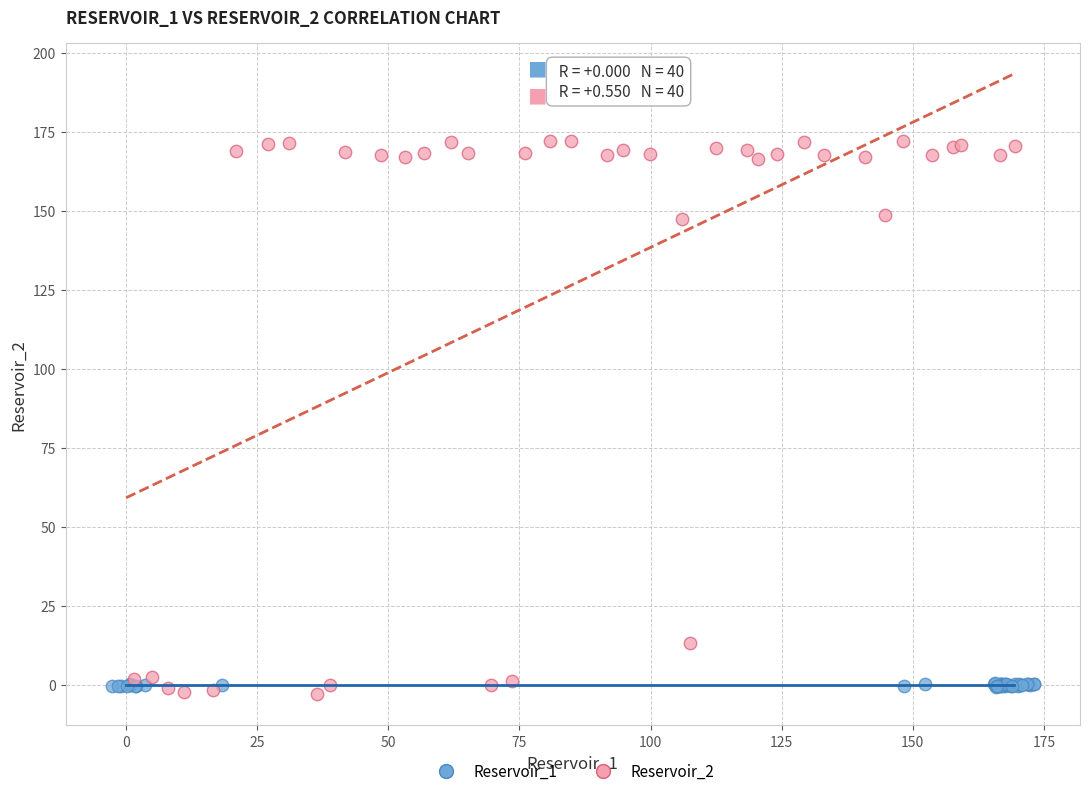

Which series contains the highest Y value?

Reservoir_2